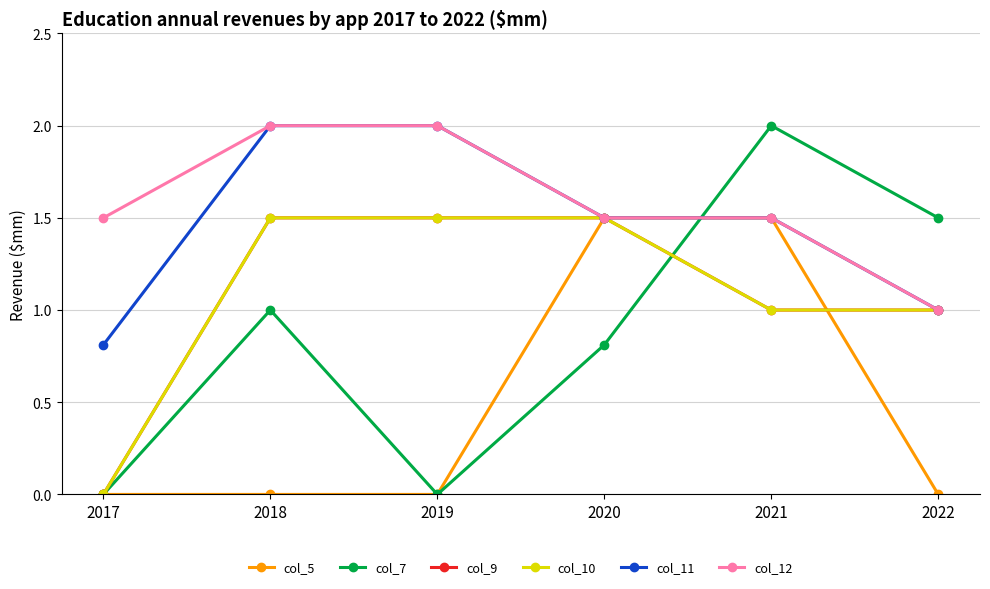

At which category is the sum across all series the highest?

2021